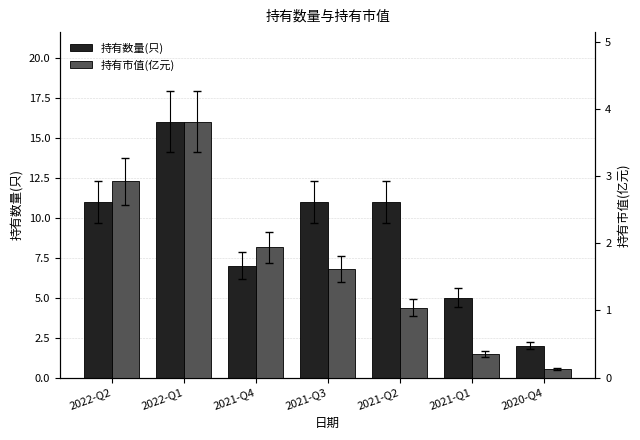

What position from the right is 2021-Q2?

3